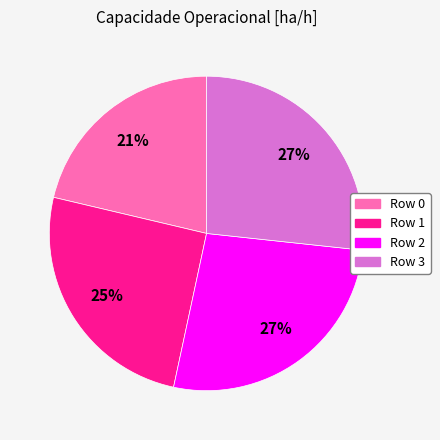

Count the number of slices in the pie.

4